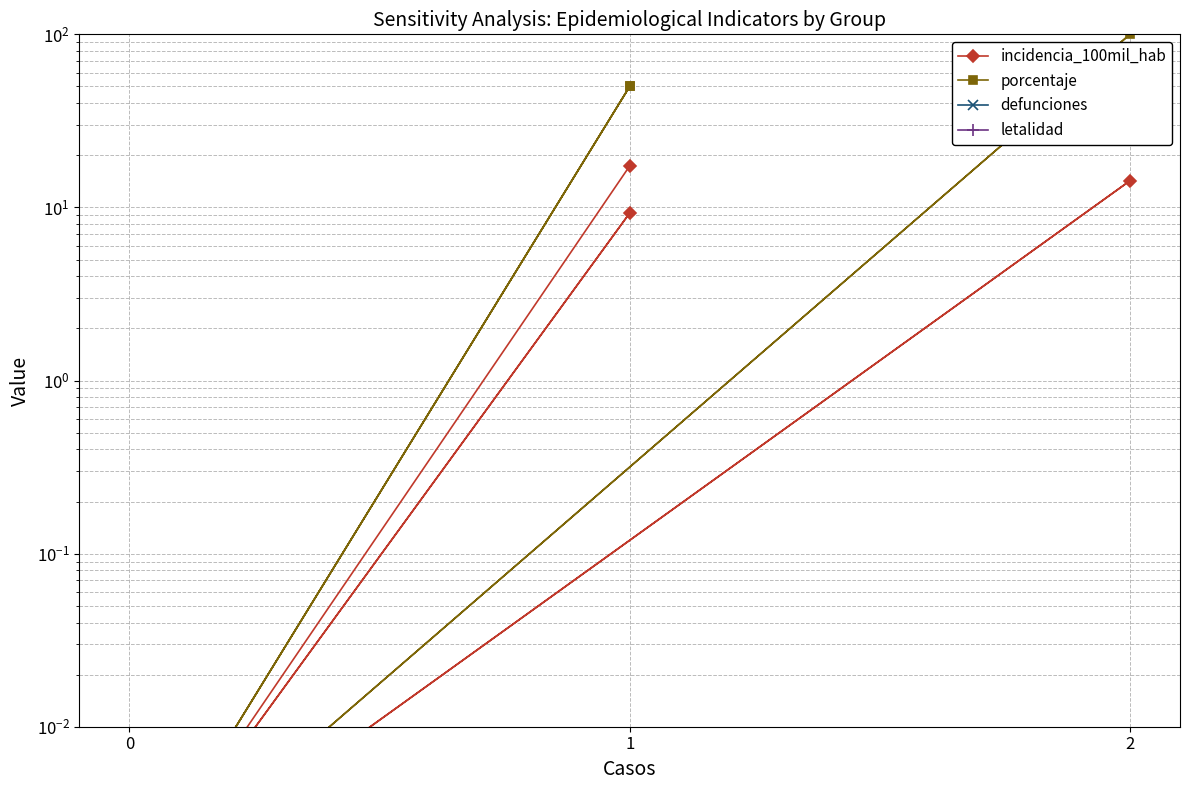

What is the average value of the incidencia_100mil_hab series?

5.8